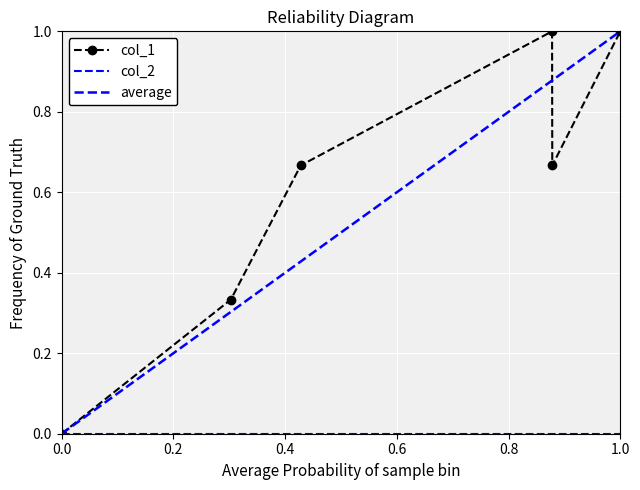

Is it true that the value at 0.0 is -0.4?

False